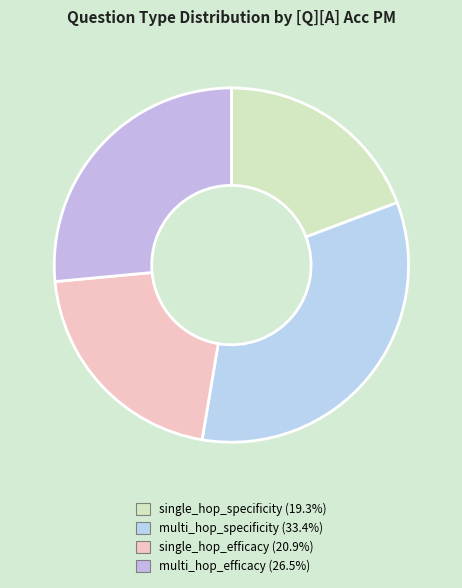

What percentage is the single_hop_specificity slice, to the nearest percent?

19%